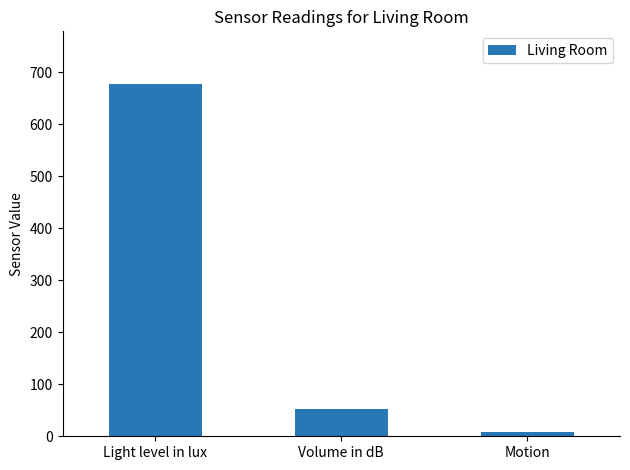

What is the maximum value shown in the chart?

677